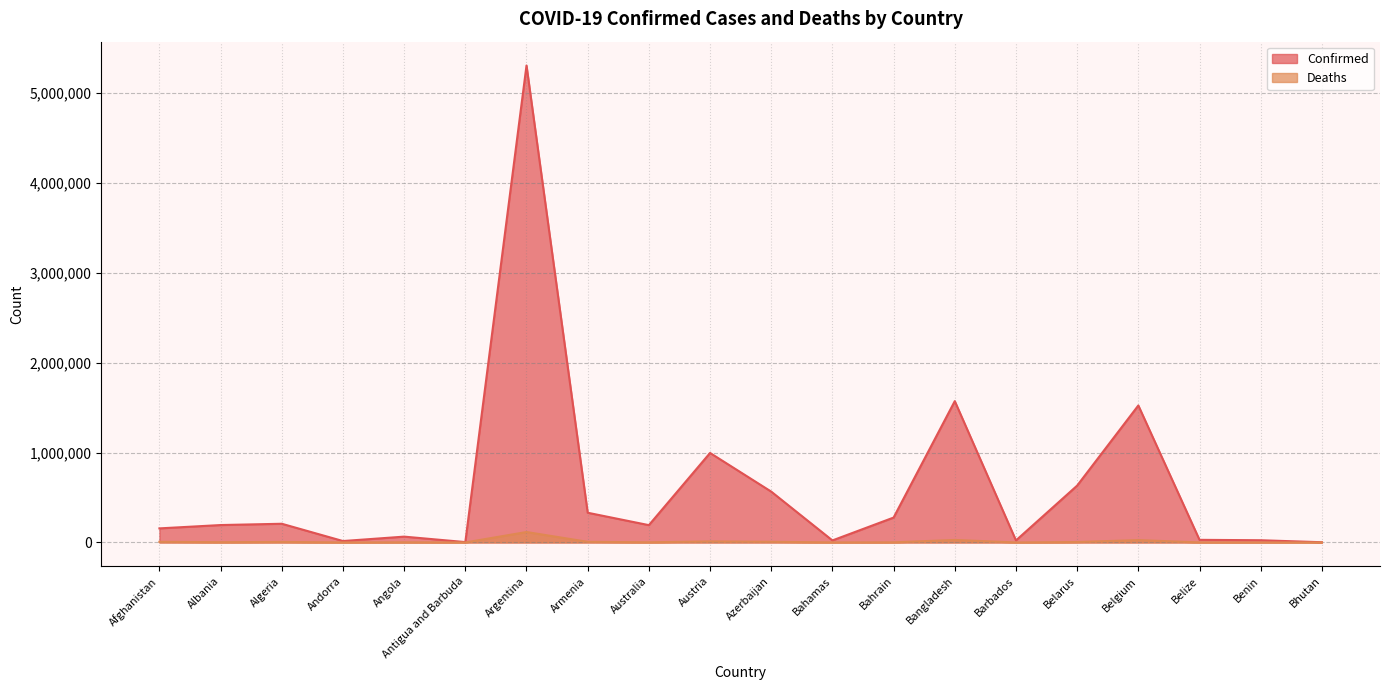

Is it true that Confirmed equals 131085 at Australia?

False